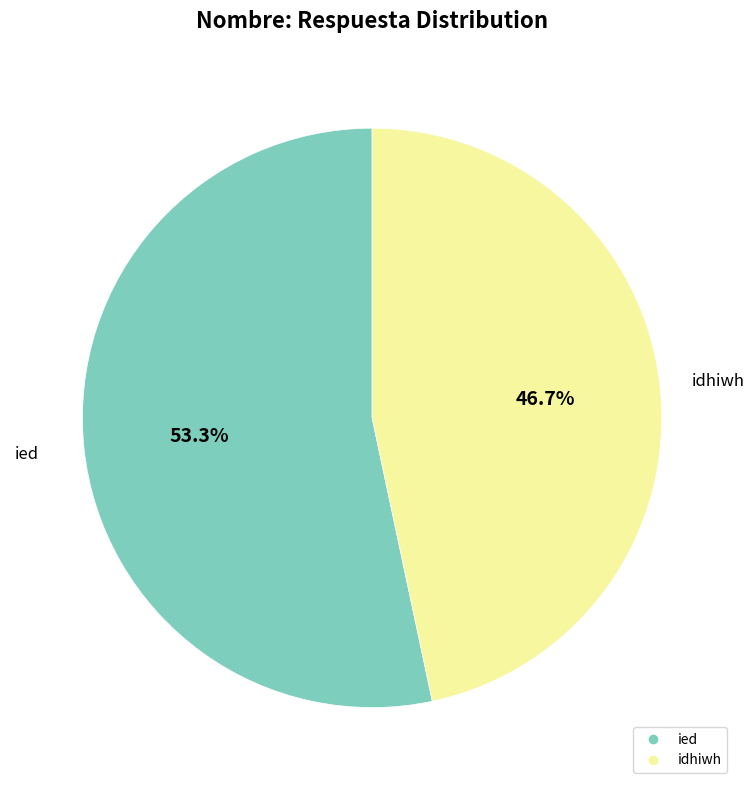

How much of the chart is everything except idhiwh?

53.3%